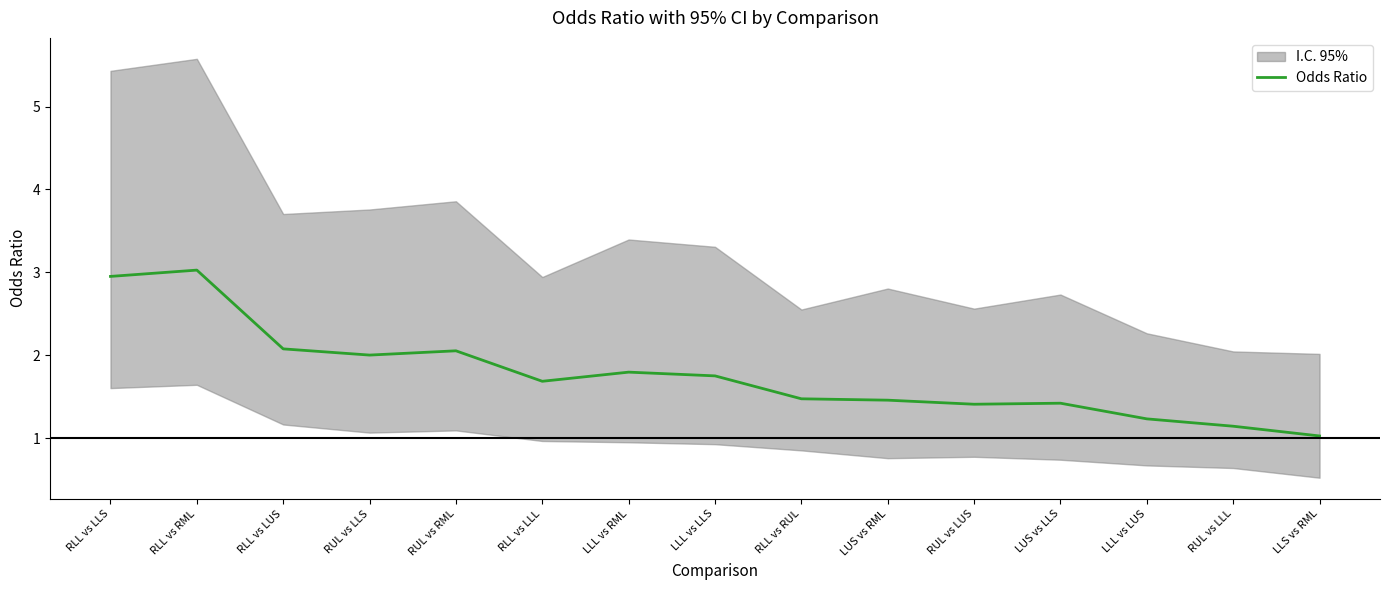

What is the smallest value displayed?

1.0